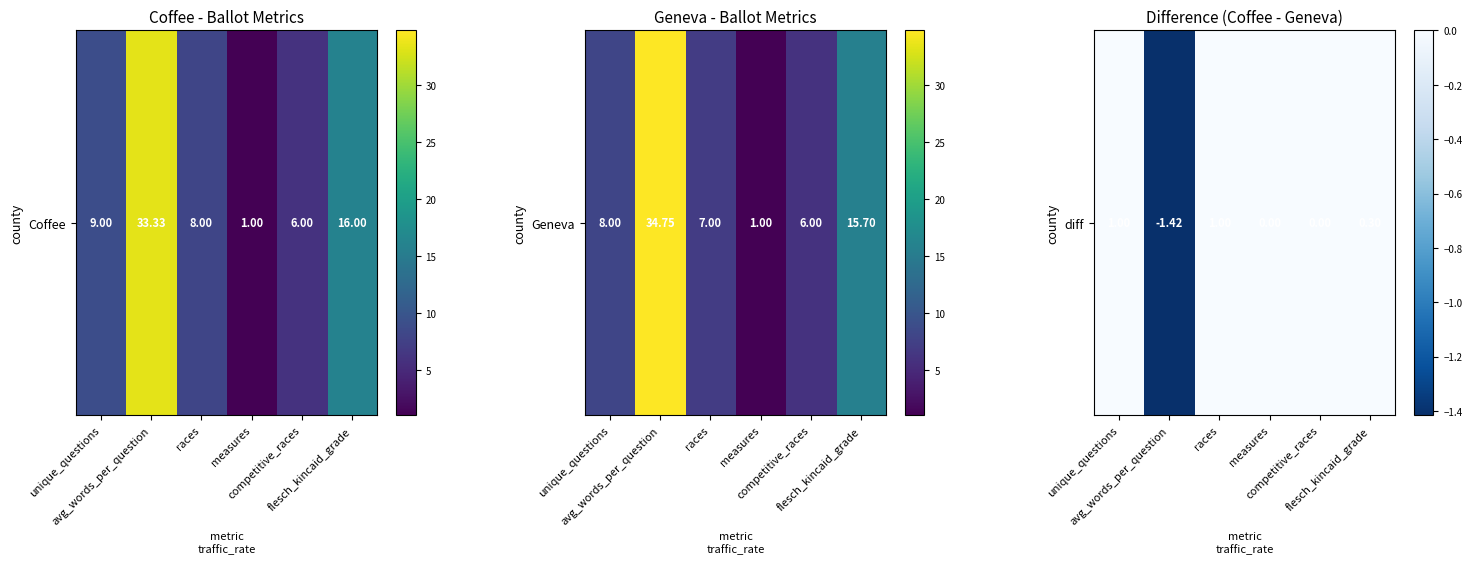

At which label is the value closest to 0?

measures